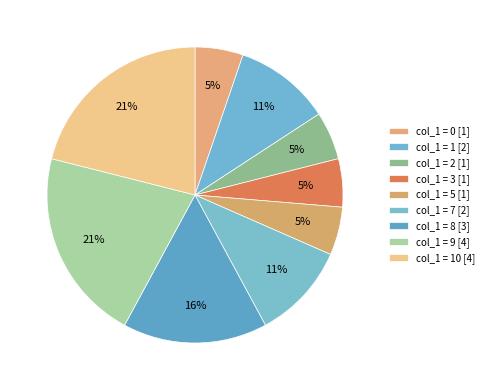

How many segments does this pie chart have?

9